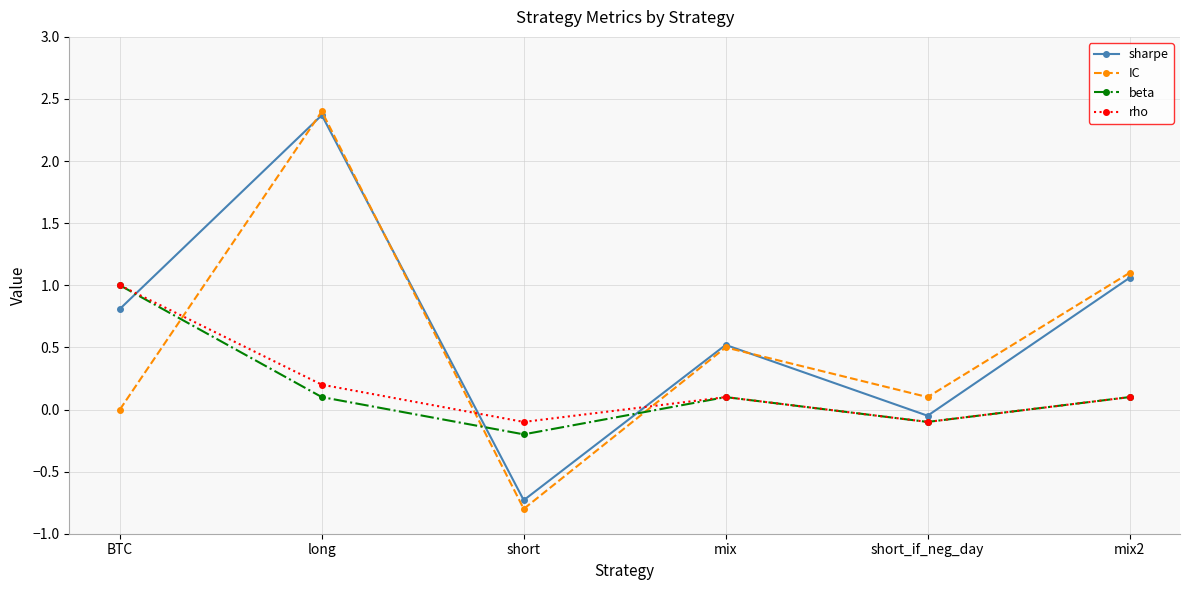

True or false: rho has a value of 0.6 at BTC.

False